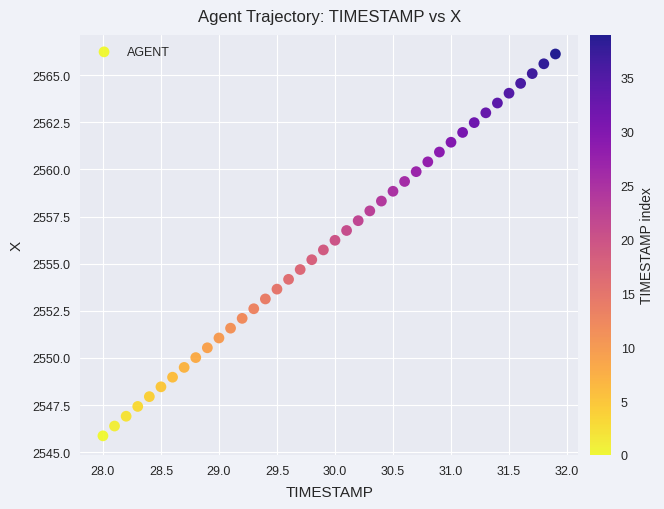

How many data points are displayed?

40